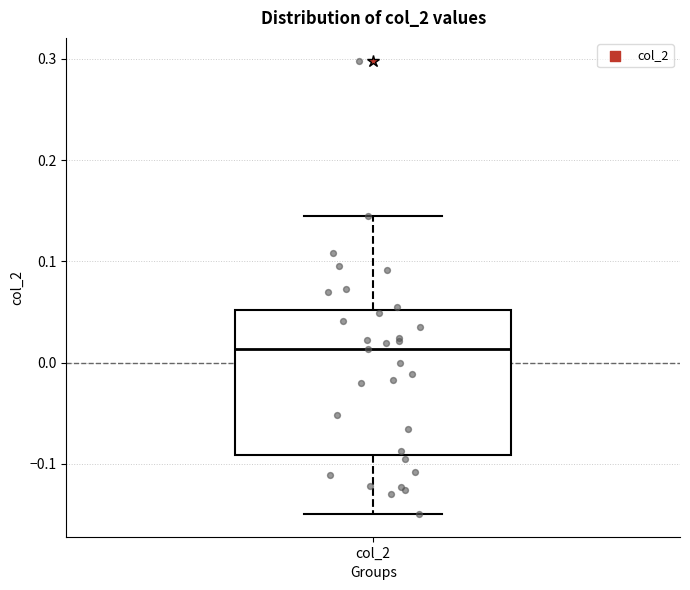

Read this box plot against the y-axis: the position of the median line, the range covered by the box, and the ends of both whiskers. The values are not printed on the chart, so give them approximately, as read against the axis.

median 0.01, box -0.09 to 0.05, whiskers -0.15 to 0.14